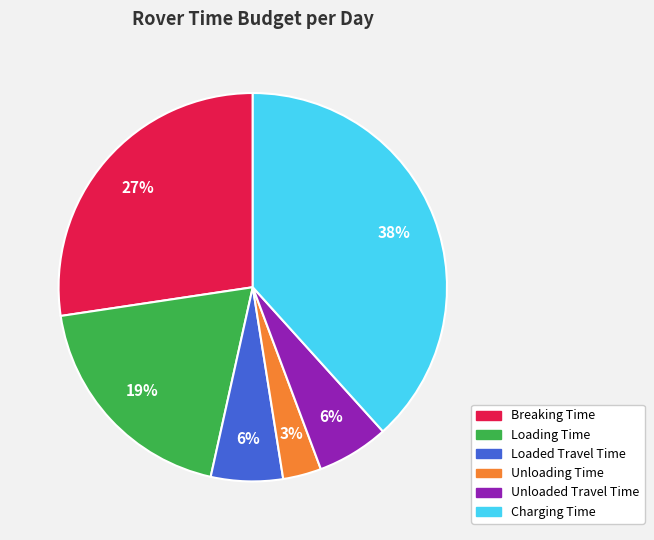

The Unloading Time slice represents 12% of the pie. True or false?

False